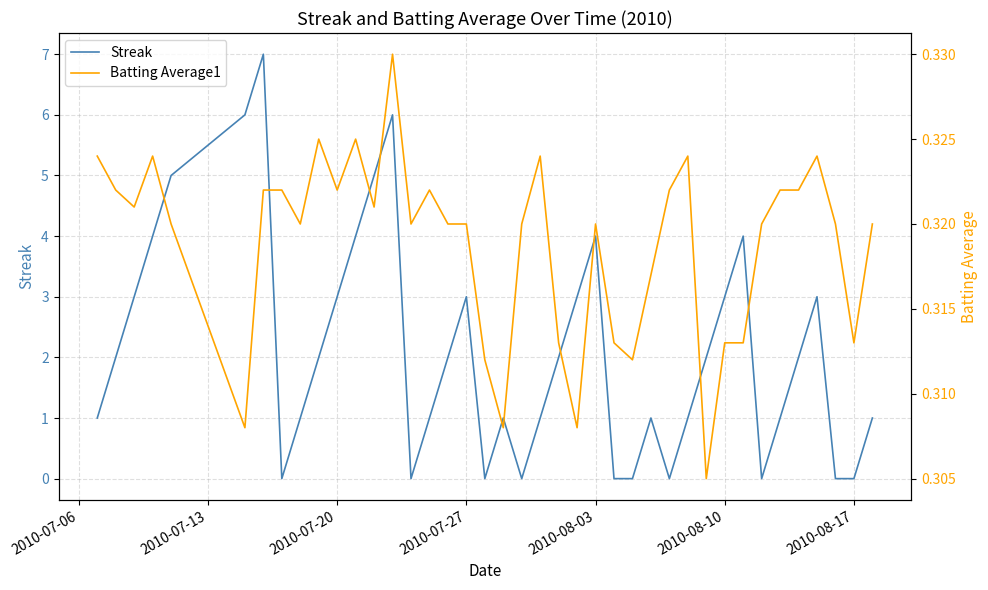

Is it true that Streak equals 4 at 2010-08-03?

True